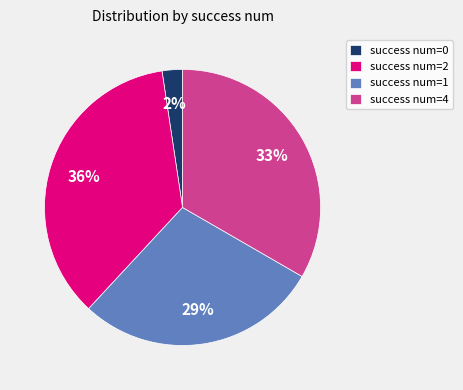

True or false: success num=1 accounts for 19% of the total.

False